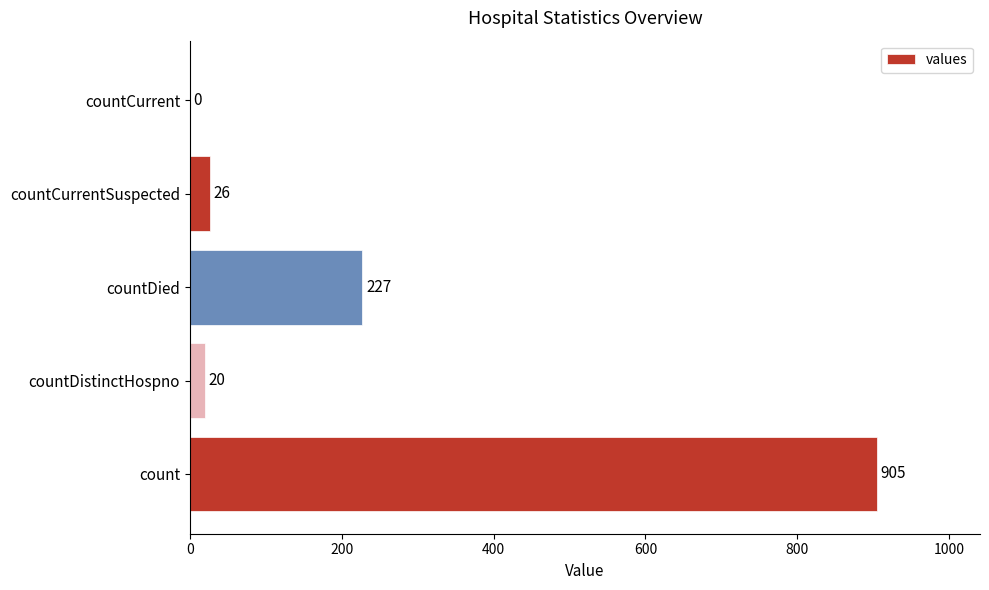

What is the average value?

236